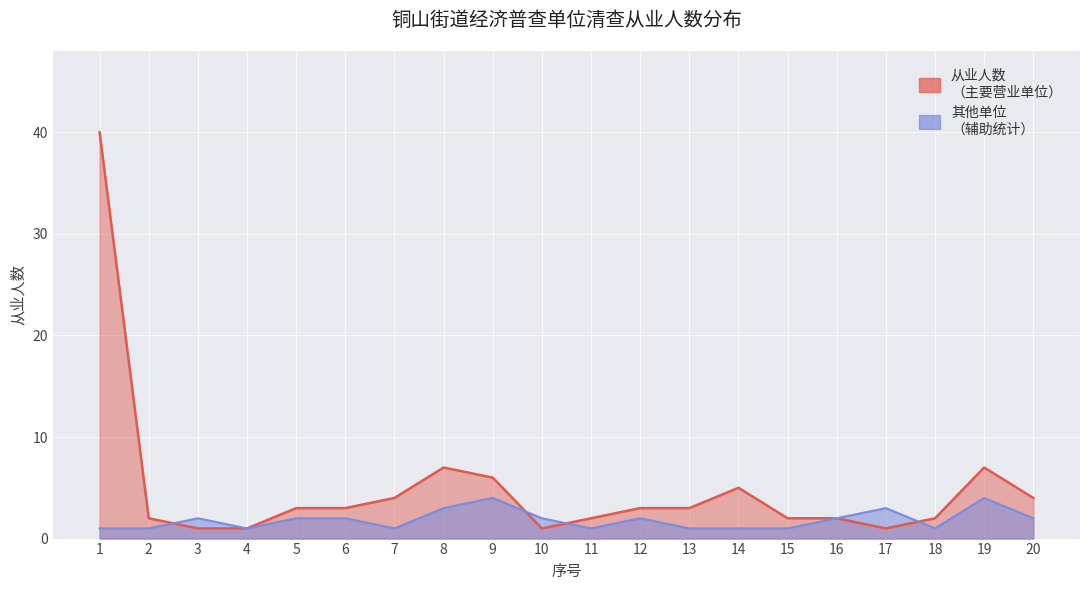

Which series ends up on top after the final intersection of 从业人数 and 其他单位?

从业人数